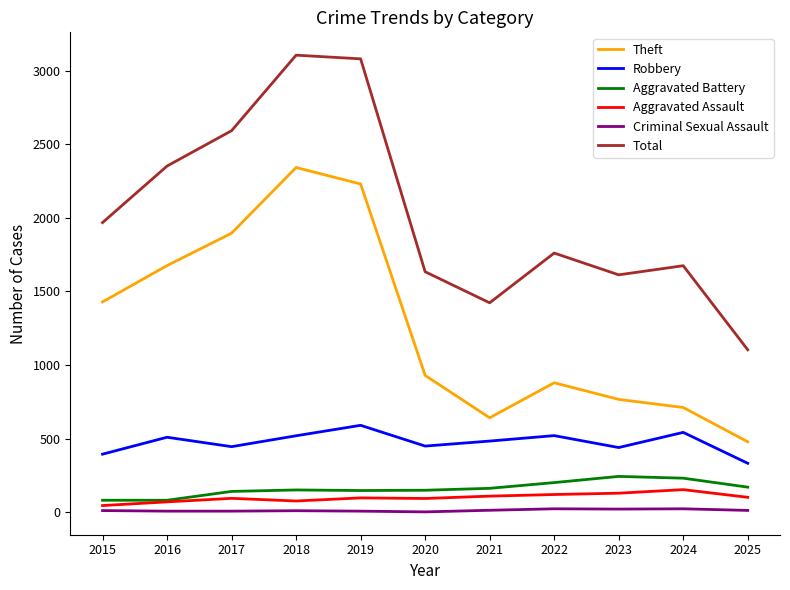

Is it true that Aggravated Assault equals 71 at 2016?

True